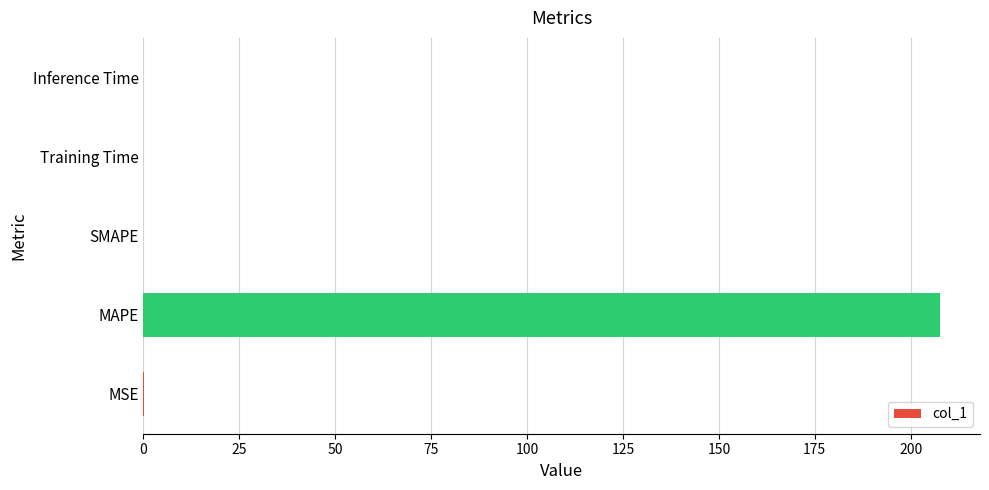

Is it true that the value at SMAPE is 122.9?

False